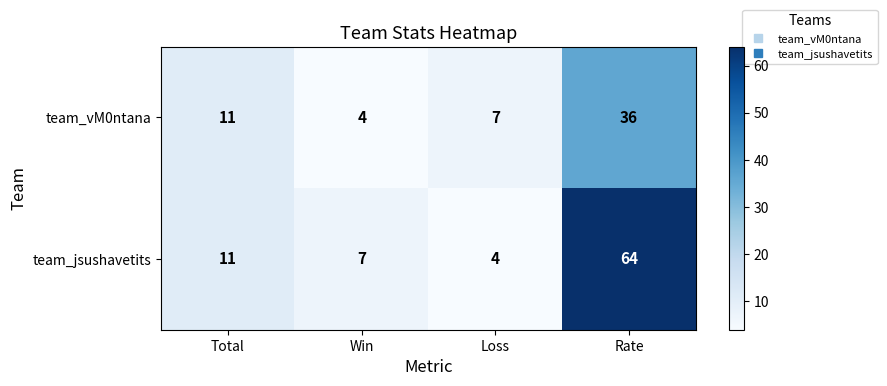

Rank the series at Rate from lowest to highest value.

team_vM0ntana, team_jsushavetits